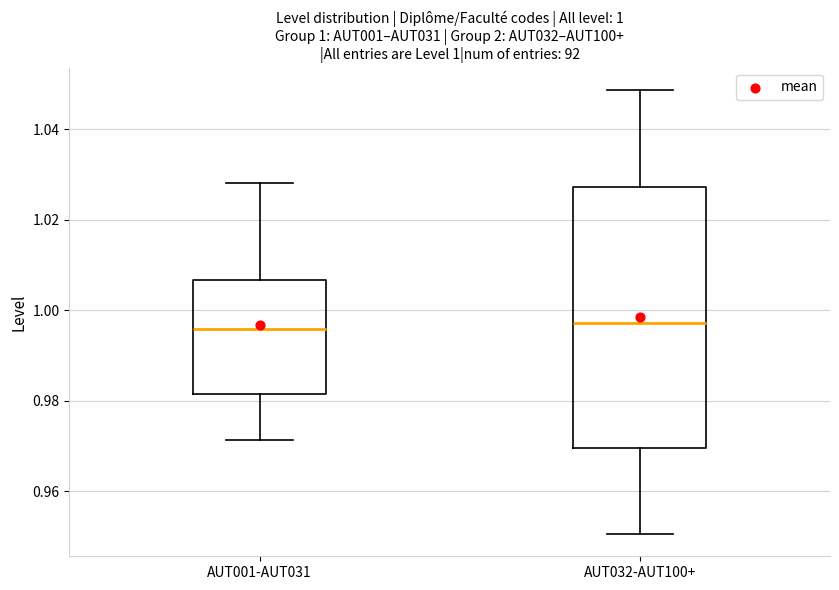

Comparing the boxes themselves (not the whiskers), which one is the tallest?

AUT032-AUT100+